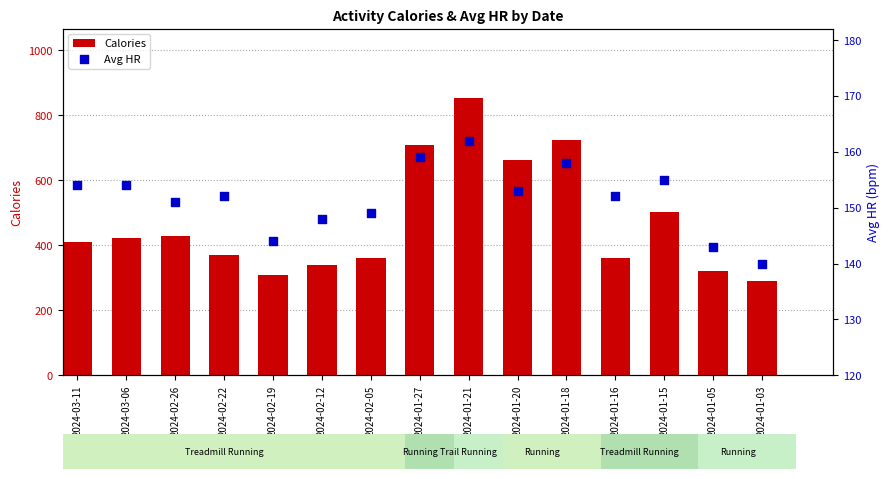

Which series reaches the minimum Y coordinate?

Avg HR